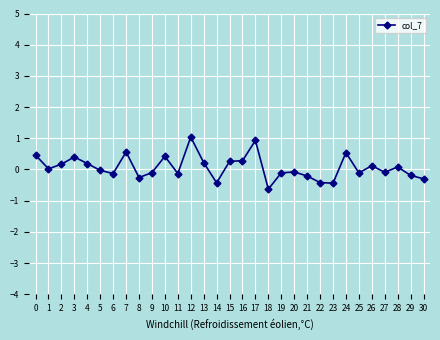

The value at 14 is -0.4. True or false?

True